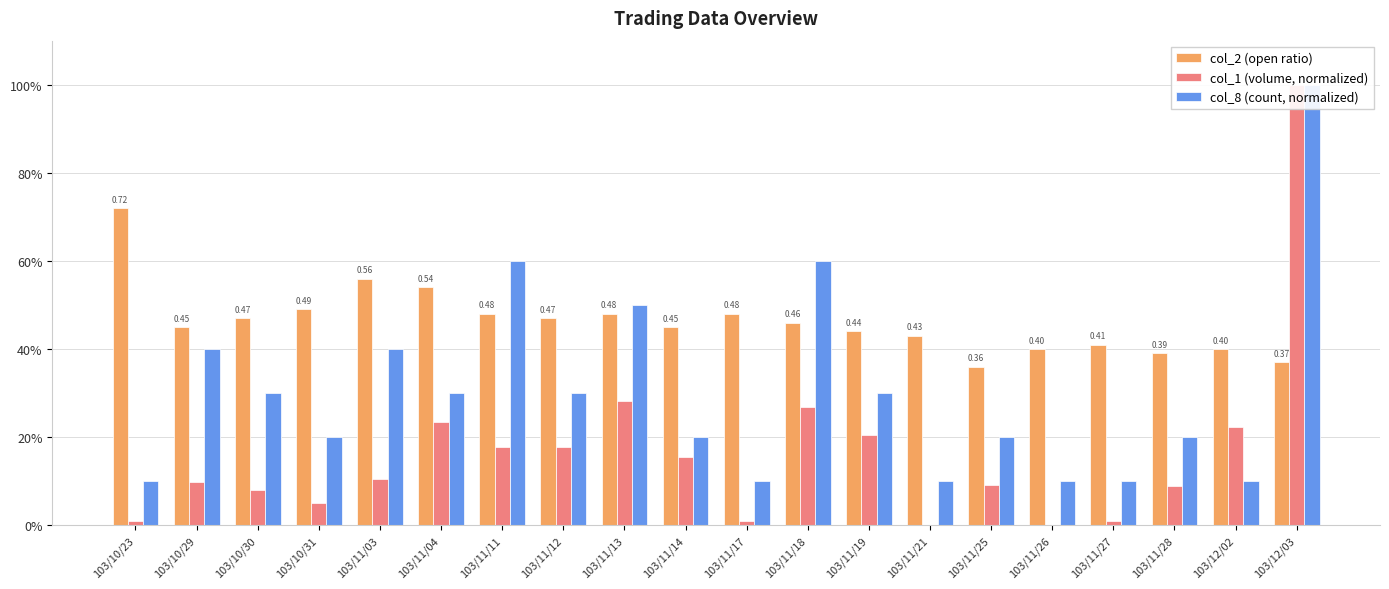

Are the bars grouped side by side (vs. stacked)?

Yes